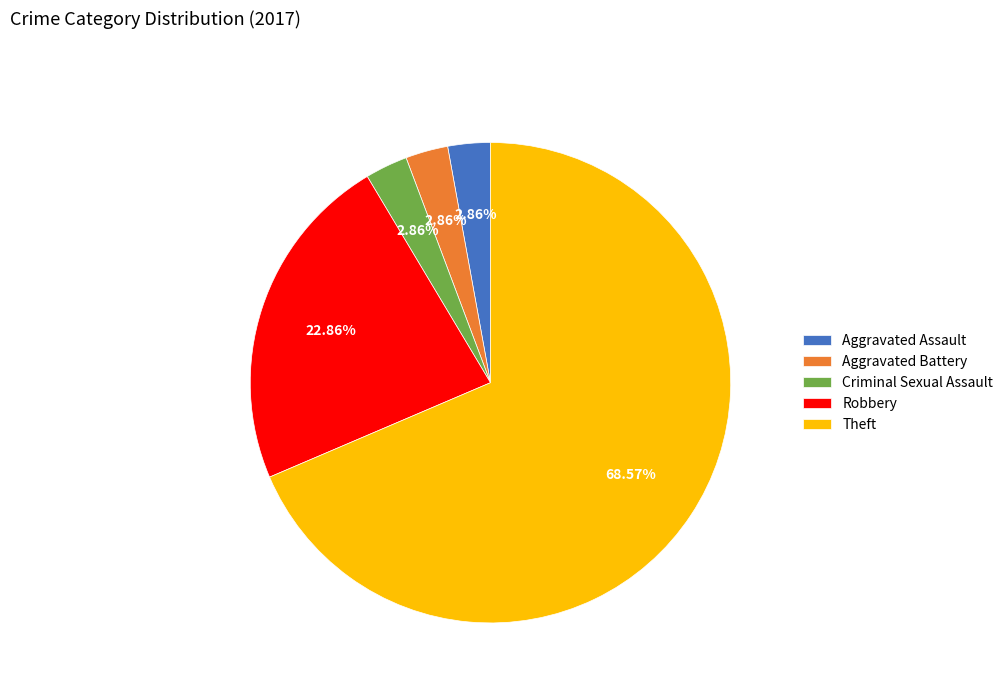

Between Aggravated Battery and Theft, which is larger?

Theft